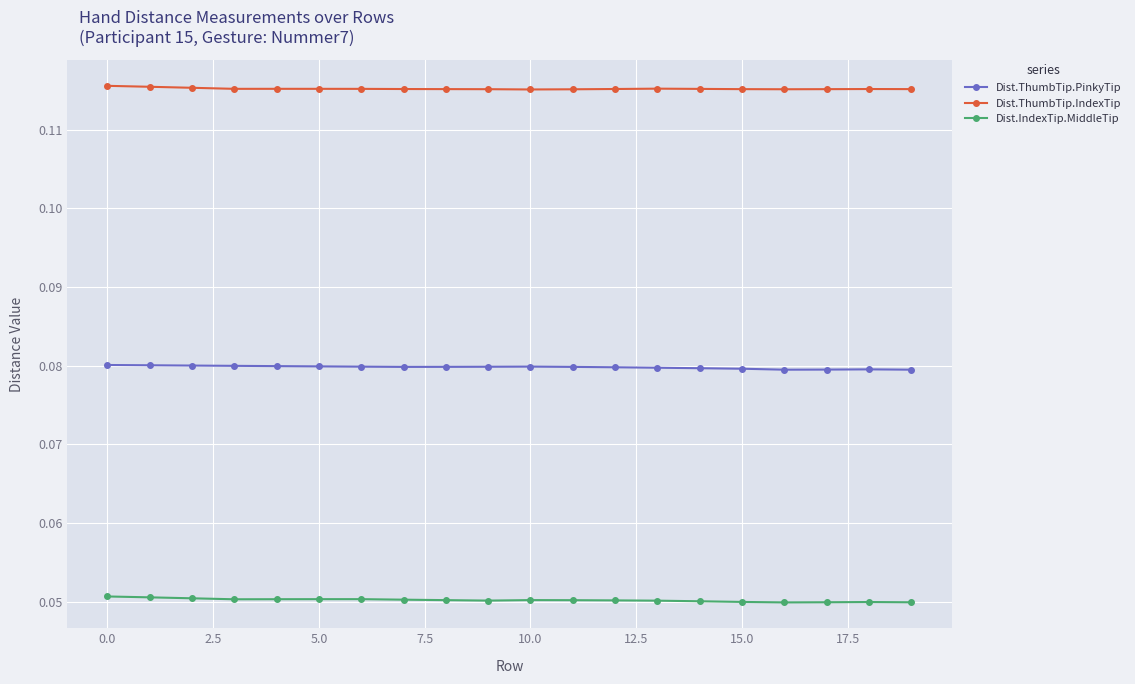

True or false: Dist.ThumbTip.PinkyTip has more than 0 points higher than both neighbors.

True